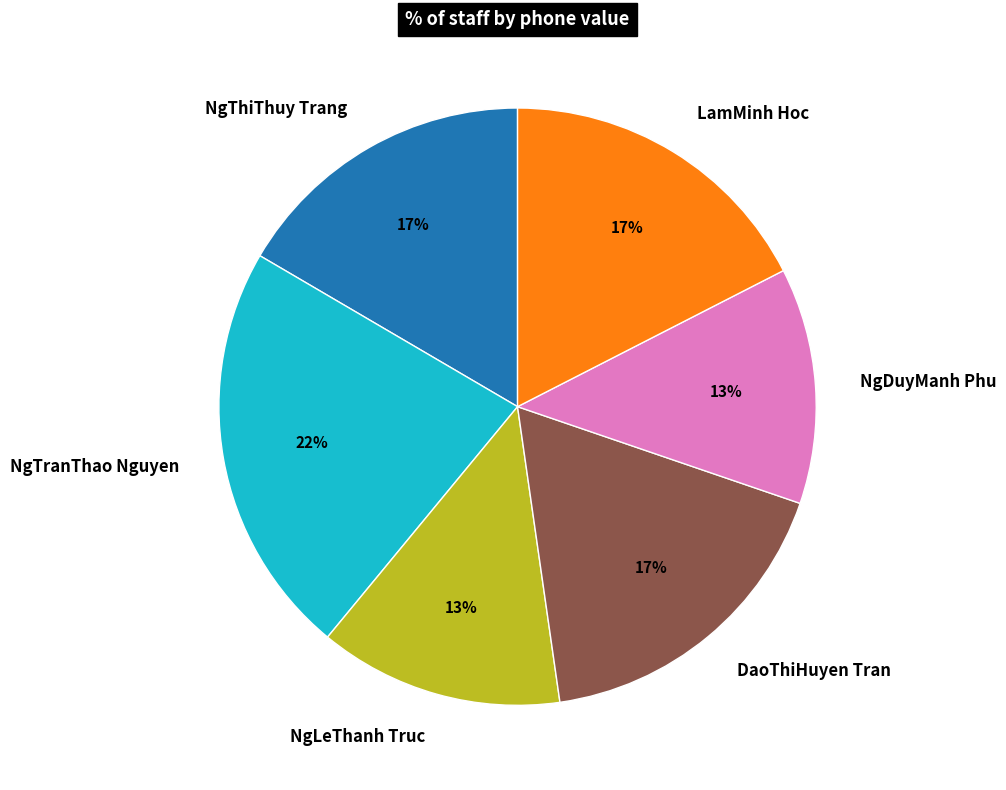

What is the largest slice in the pie chart?

NgTranThao Nguyen